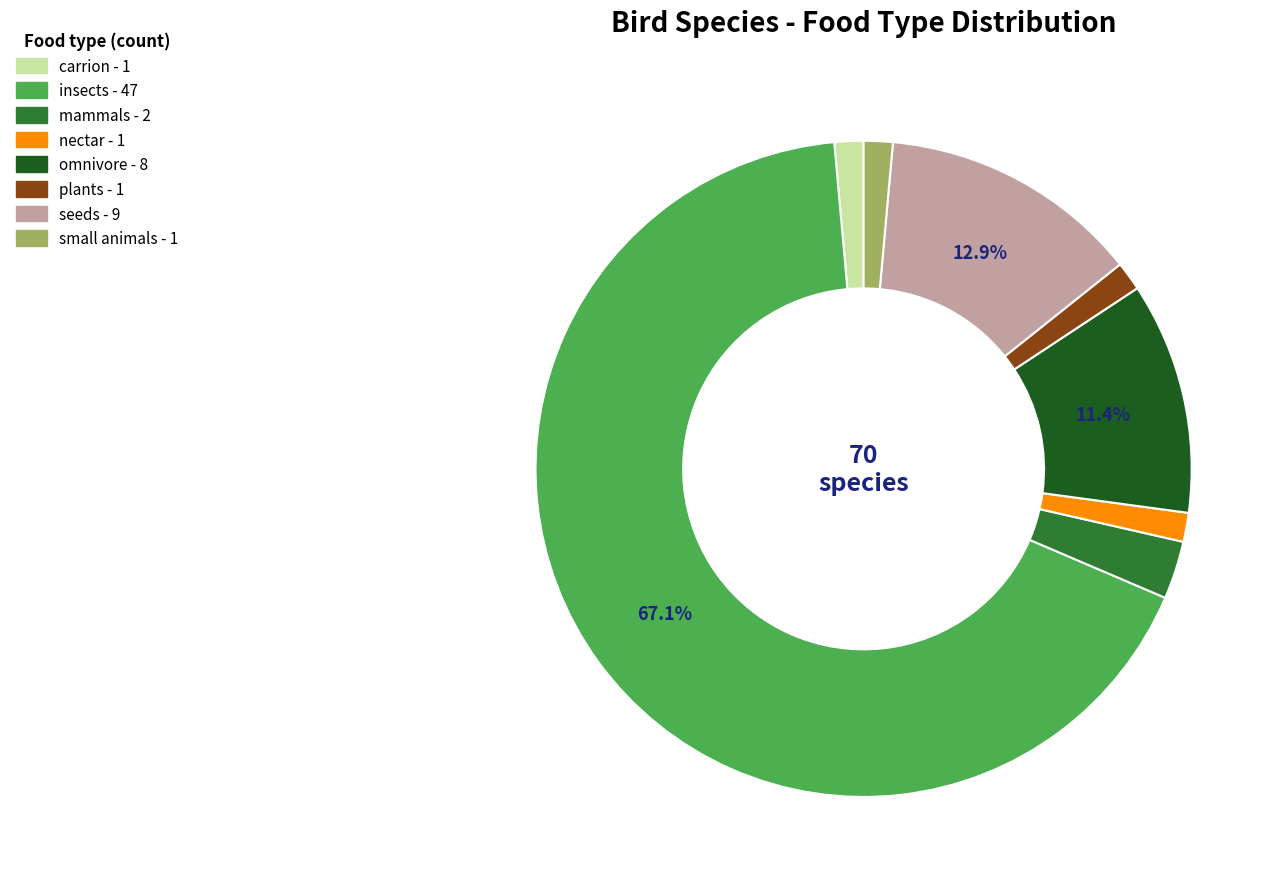

How many slices are in this pie chart?

8